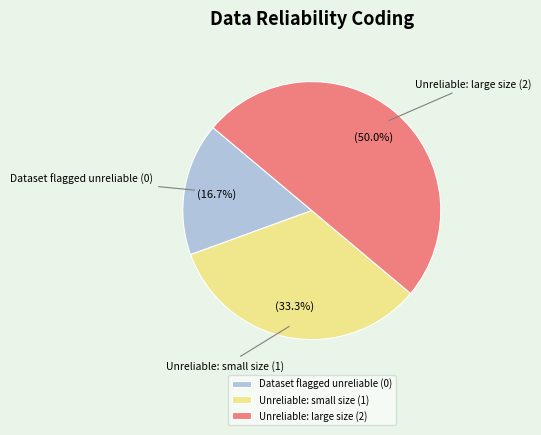

Does Unreliable: small size (1) represent more than half of the total?

No